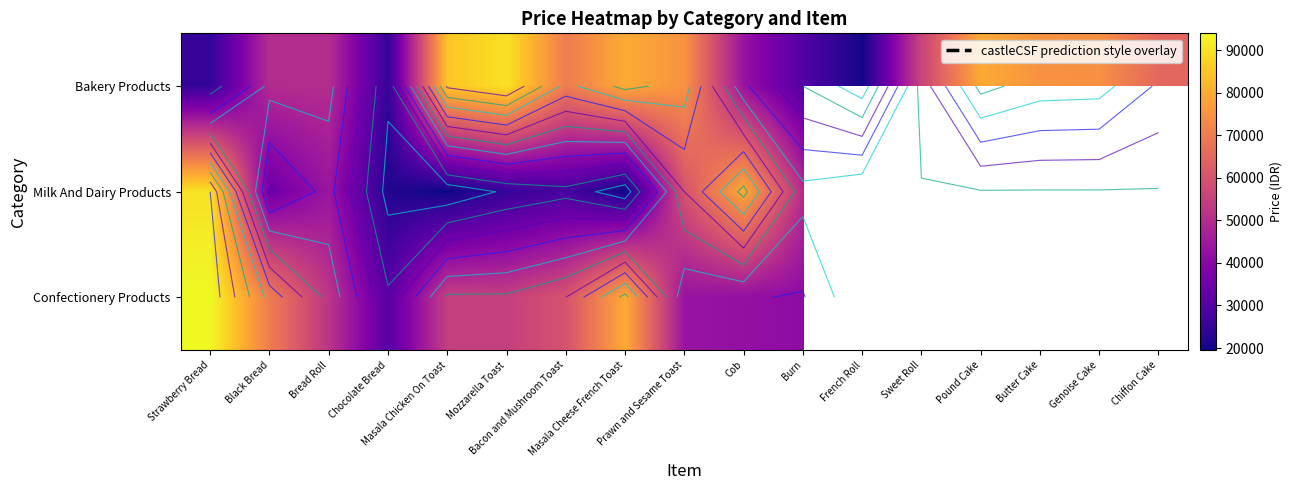

What is the maximum value shown in the chart?

94000.0